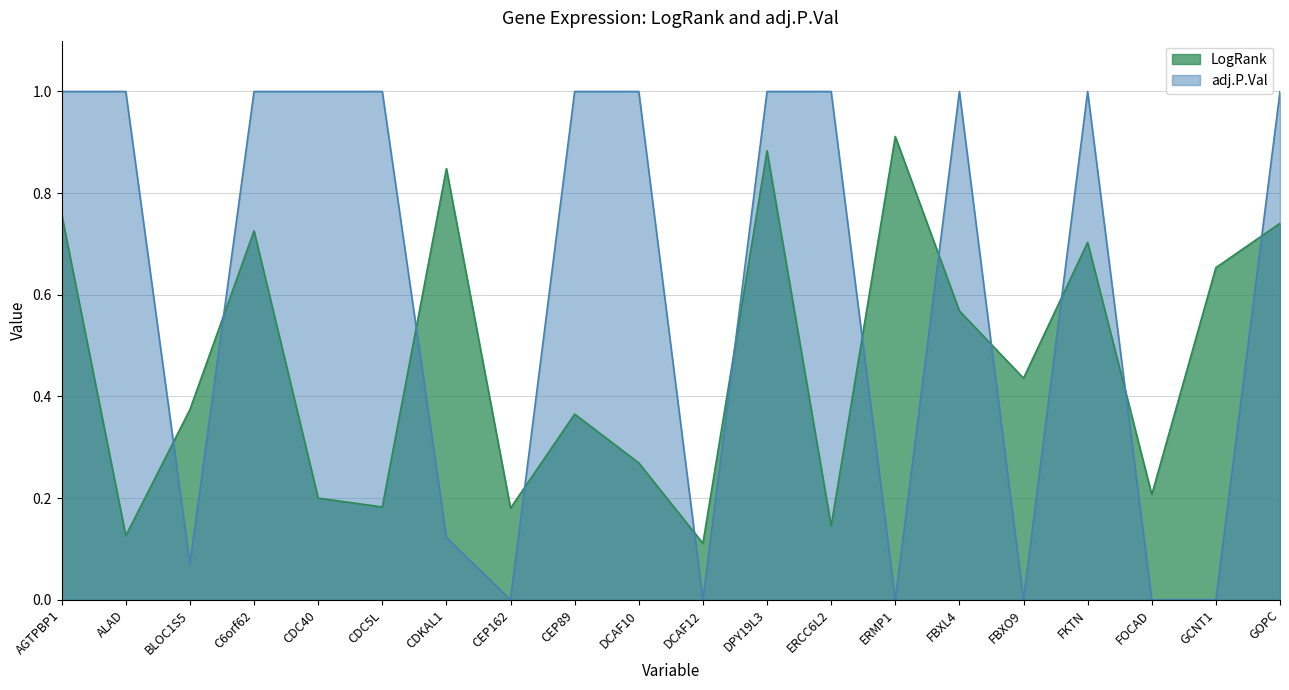

Which series changed the most between CDC5L and DPY19L3?

LogRank